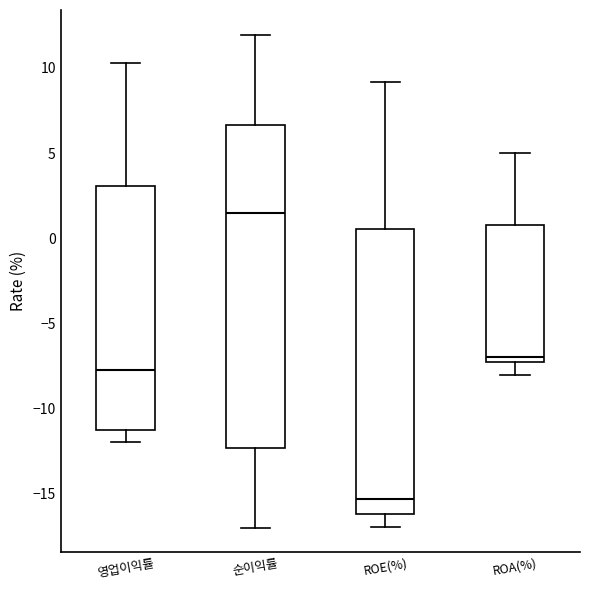

Reading left to right, transcribe this box plot: for each box, give where its median line is, the range the box spans, and where its two whiskers end, as read against the y-axis. The values are not printed on the chart, so give them approximately, as read against the axis.

영업이익률: median -7.5, box -11.5 to 3.0, whiskers -12.0 to 10.5
순이익률: median 1.5, box -12.5 to 6.5, whiskers -17.0 to 12.0
ROE(%): median -15.5, box -16.0 to 0.5, whiskers -17.0 to 9.0
ROA(%): median -7.0, box -7.5 to 1.0, whiskers -8.0 to 5.0